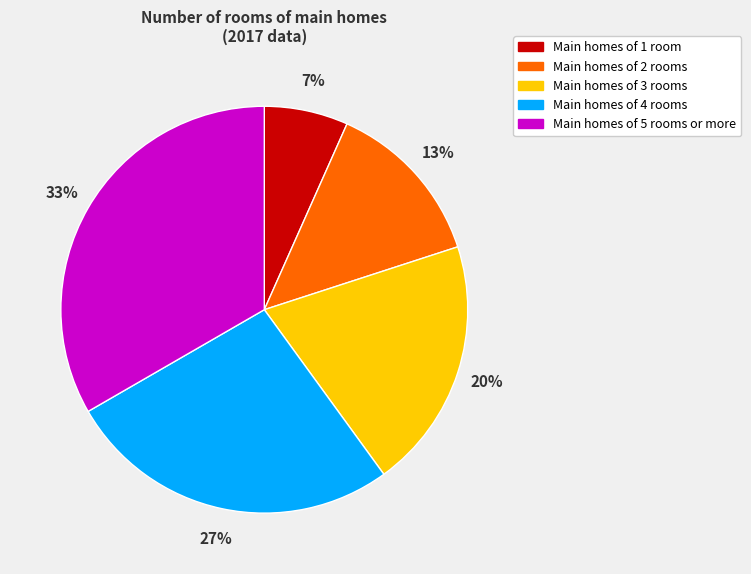

Between Main homes of 5 rooms or more and Main homes of 1 room, which is larger?

Main homes of 5 rooms or more